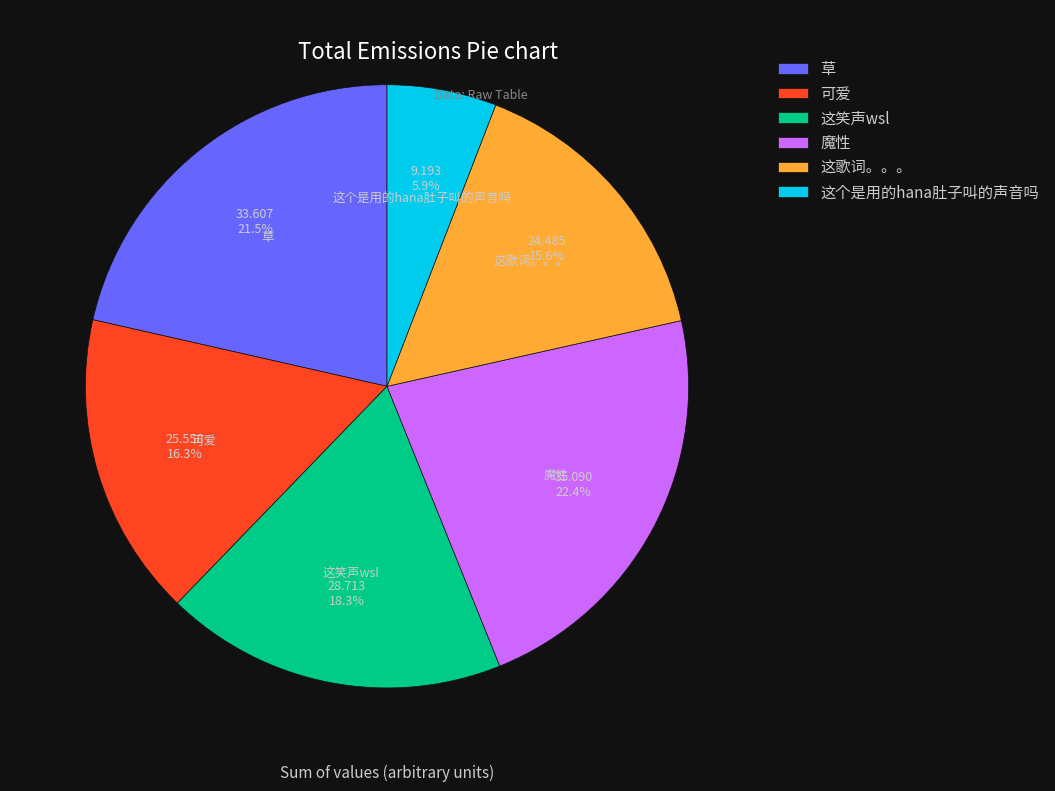

Rank the categories by value from lowest to highest.

这个是用的hana肚子叫的声音吗, 这歌词。。。, 可爱, 这笑声wsl, 草, 魔性